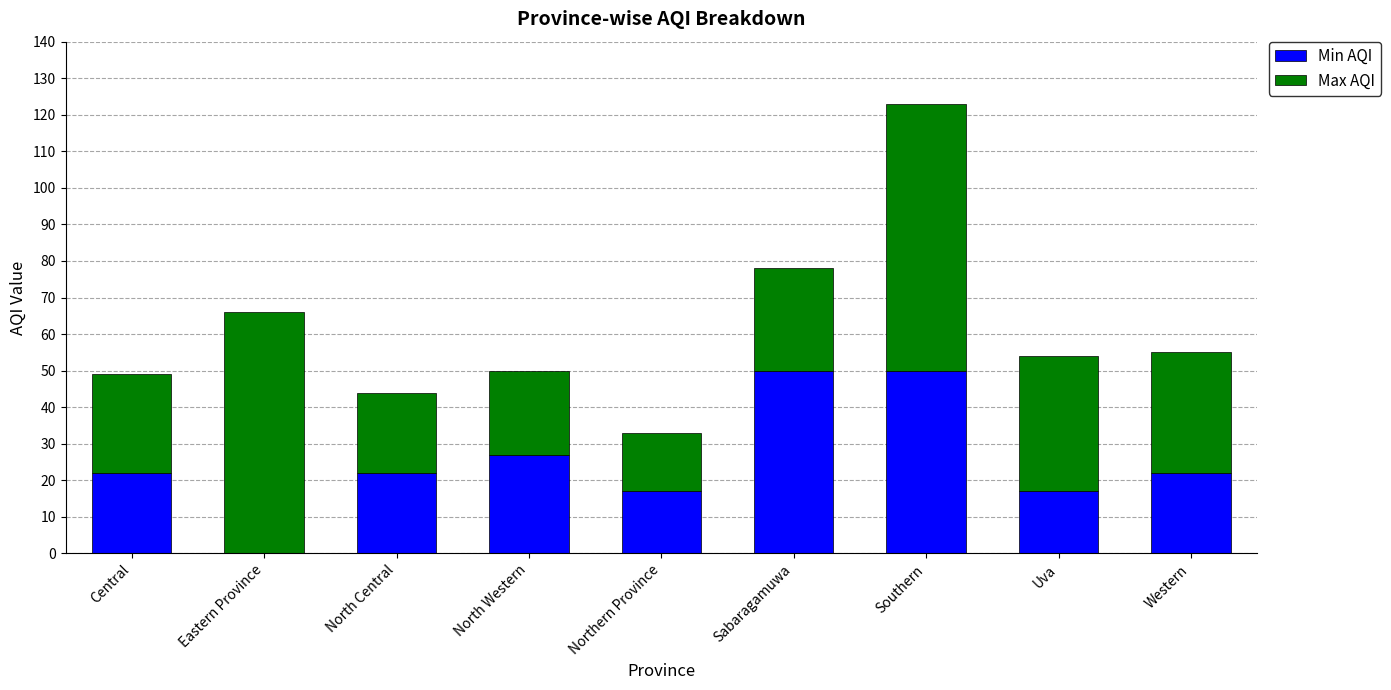

What is the highest value of the Min AQI series?

50